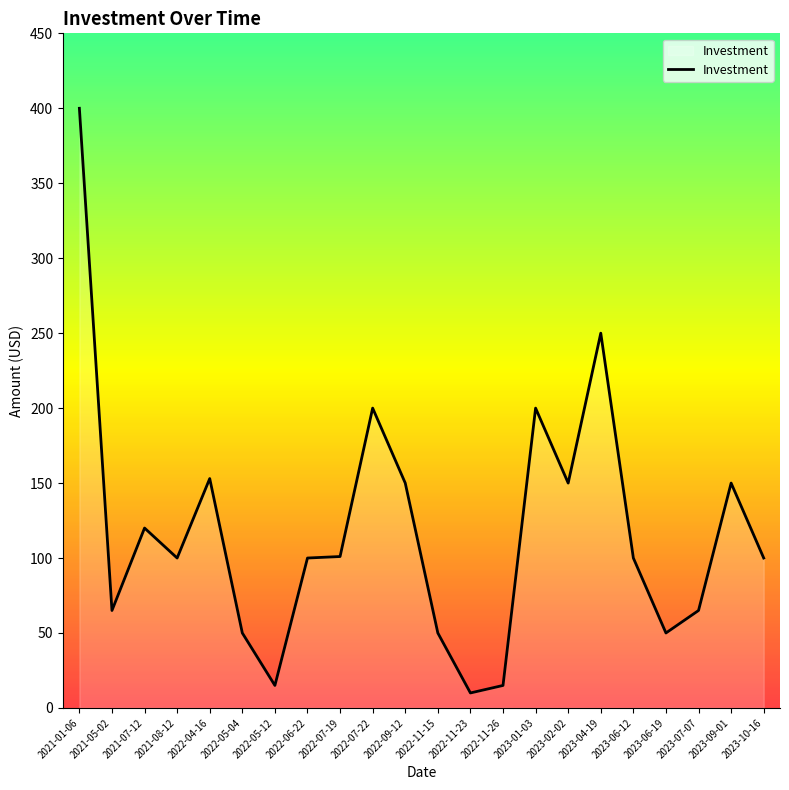

What is the difference between the maximum and minimum values?

390